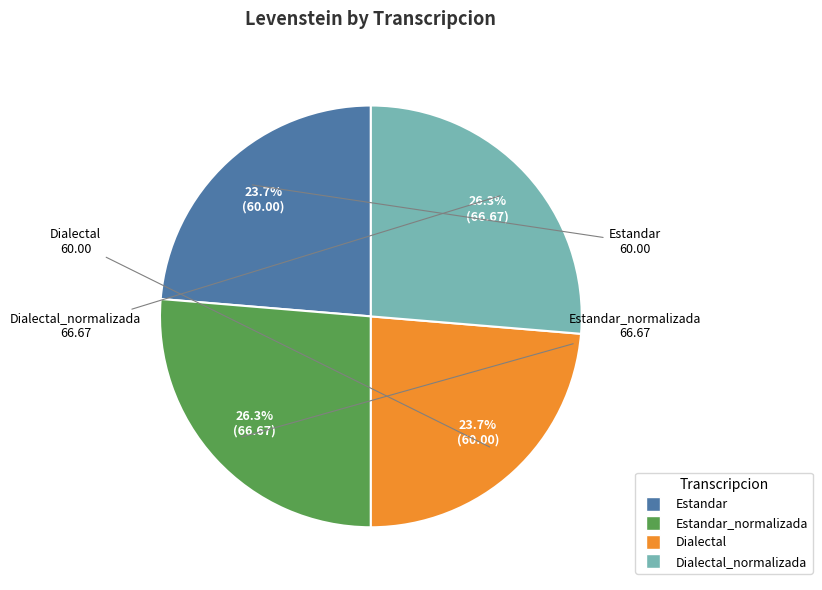

Does any single category account for the majority?

No